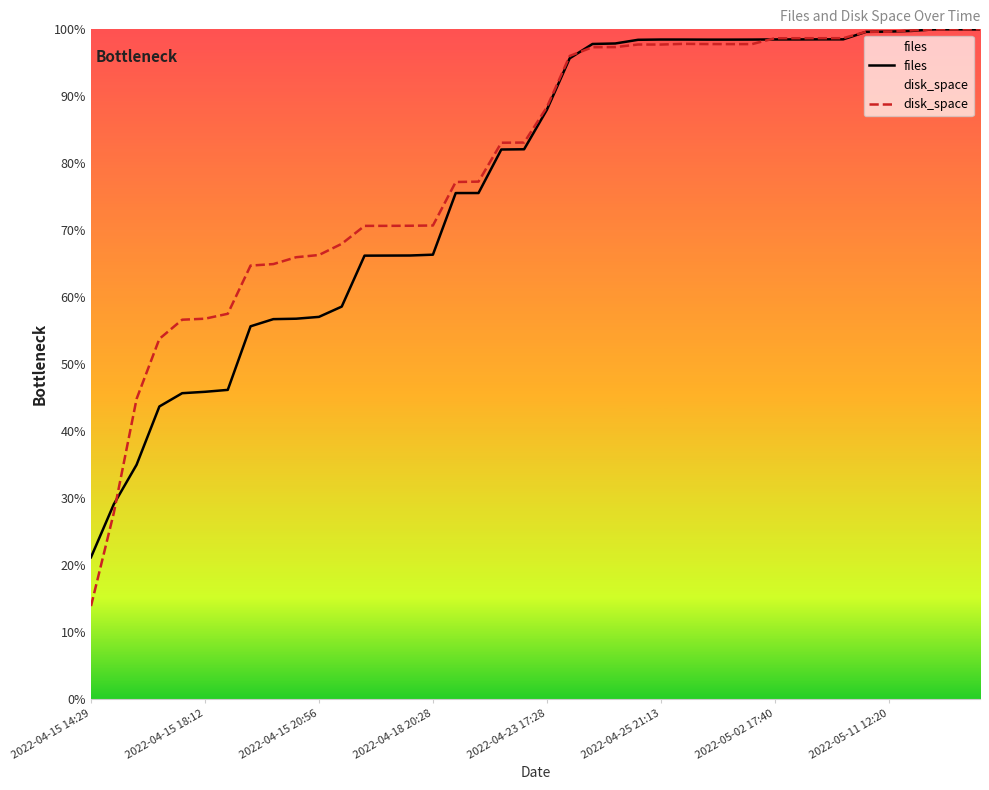

The files series shows 95.7 at 21. True or false?

True